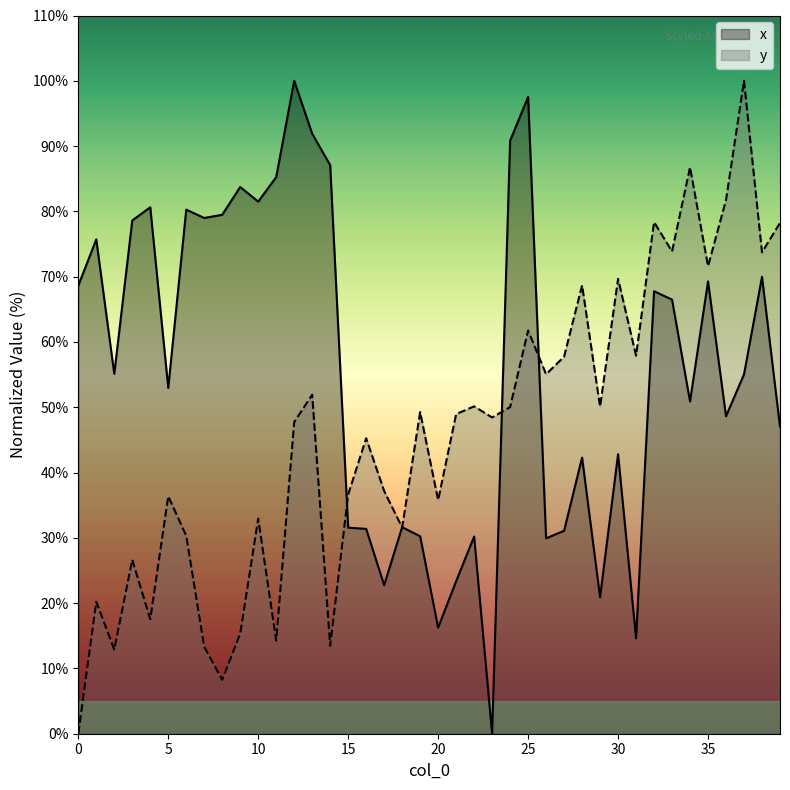

How many lines are shown in the chart?

2